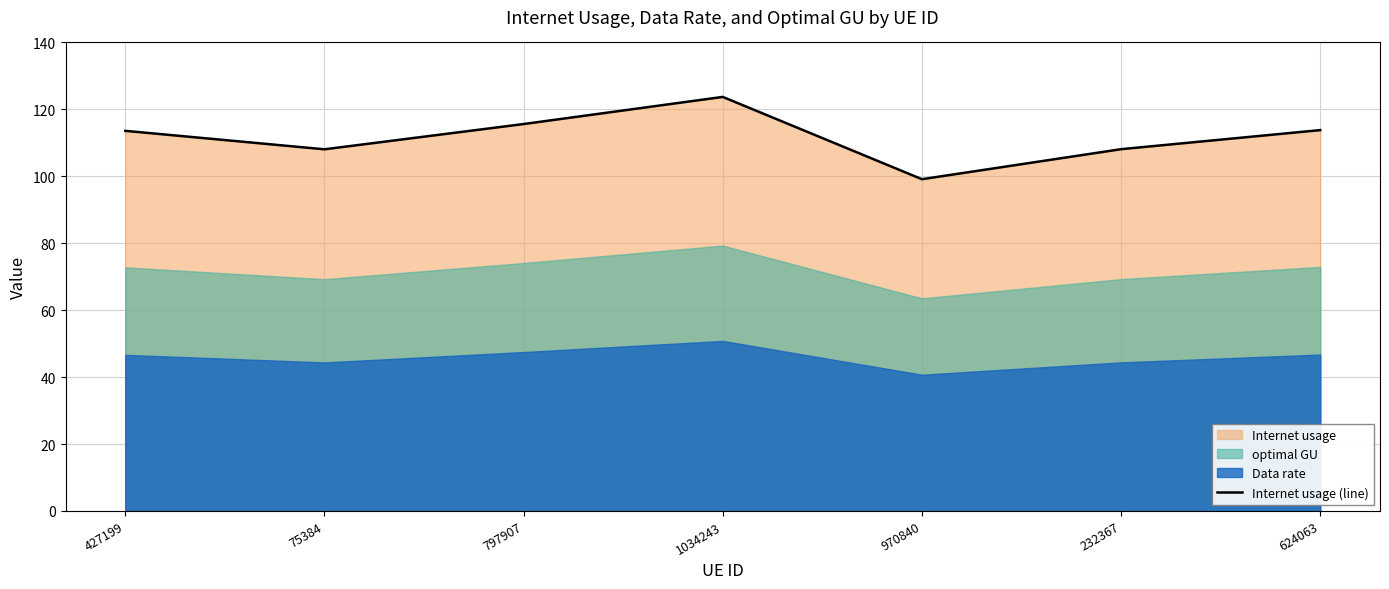

Is it true that the value at 427199 is 183.1?

False